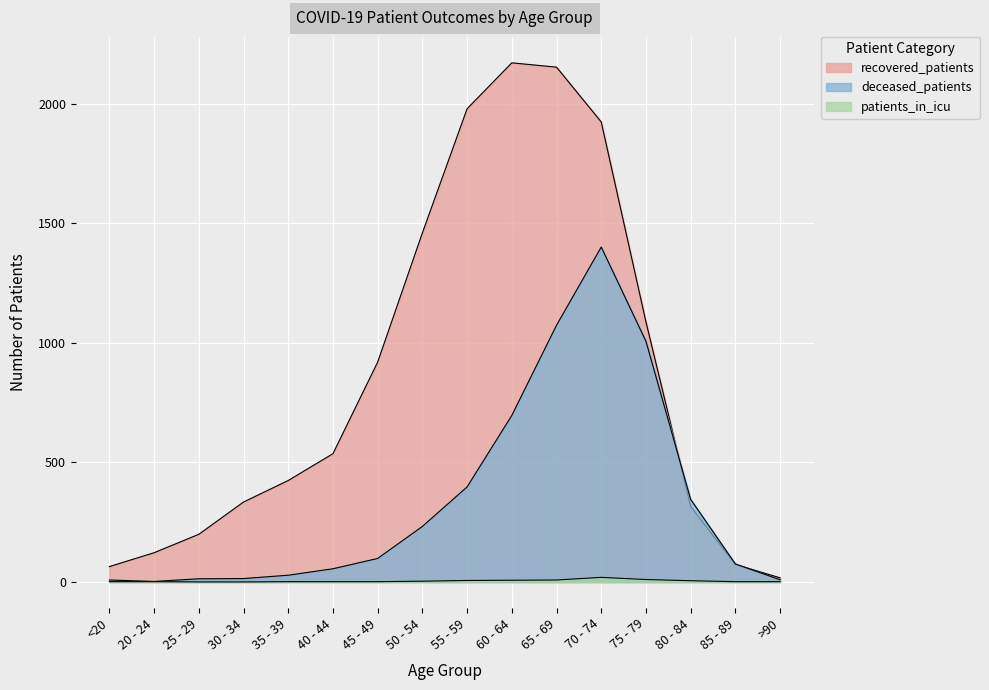

Which series ends up on top after the final intersection of deceased_patients and recovered_patients?

recovered_patients